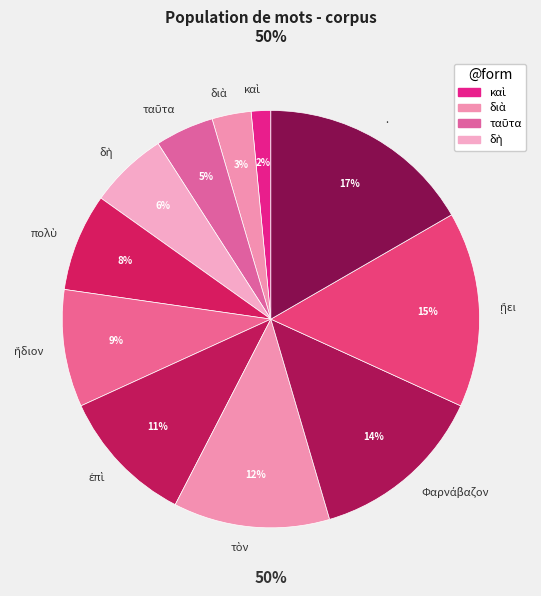

Which slice is the largest?

.